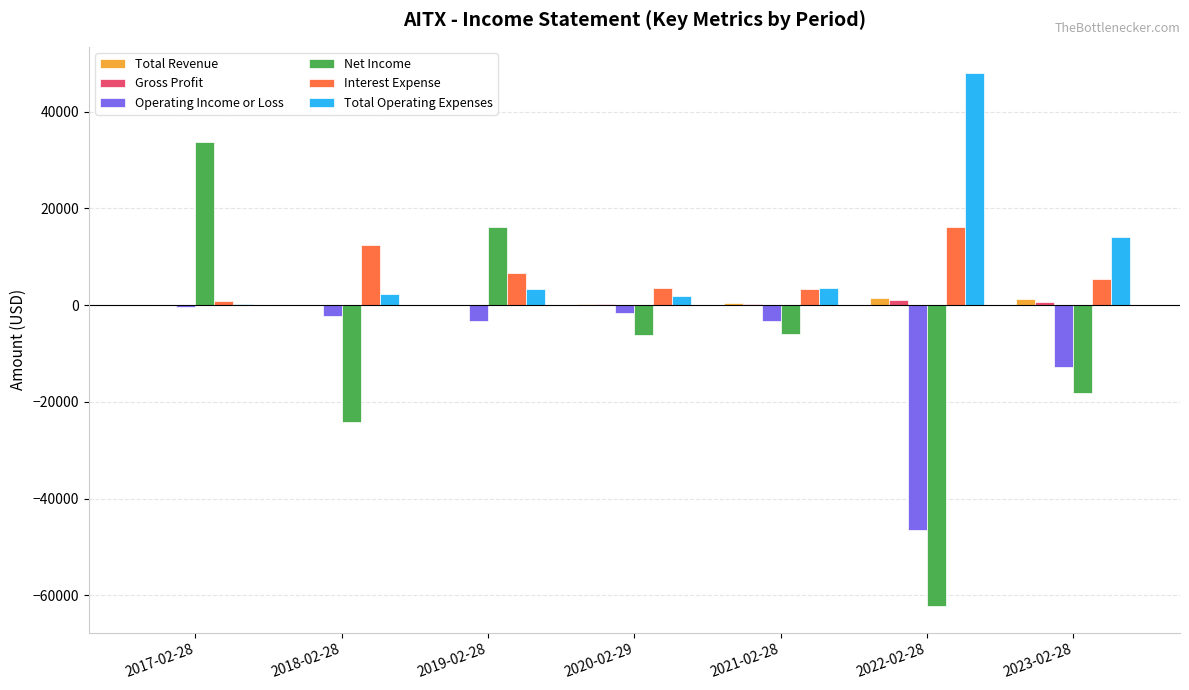

What is the maximum value shown in the chart?

47900